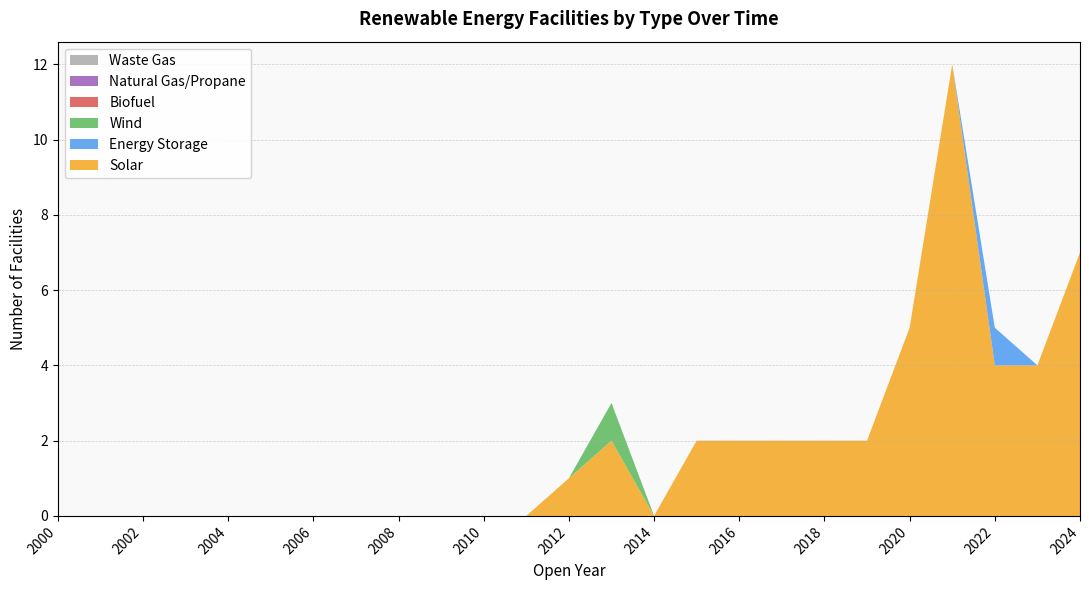

Reading right to left, extract all data points from this chart.

Solar: 7	4	4	12	5	2	2	2	2	2	0	2	1	0	0	0	0	0	0	0	0	0	0	0	0
Energy Storage: 0	0	1	0	0	0	0	0	0	0	0	0	0	0	0	0	0	0	0	0	0	0	0	0	0
Wind: 0	0	0	0	0	0	0	0	0	0	0	1	0	0	0	0	0	0	0	0	0	0	0	0	0
Biofuel: 0	0	0	0	0	0	0	0	0	0	0	0	0	0	0	0	0	0	0	0	0	0	0	0	0
Natural Gas/Propane: 0	0	0	0	0	0	0	0	0	0	0	0	0	0	0	0	0	0	0	0	0	0	0	0	0
Waste Gas: 0	0	0	0	0	0	0	0	0	0	0	0	0	0	0	0	0	0	0	0	0	0	0	0	0